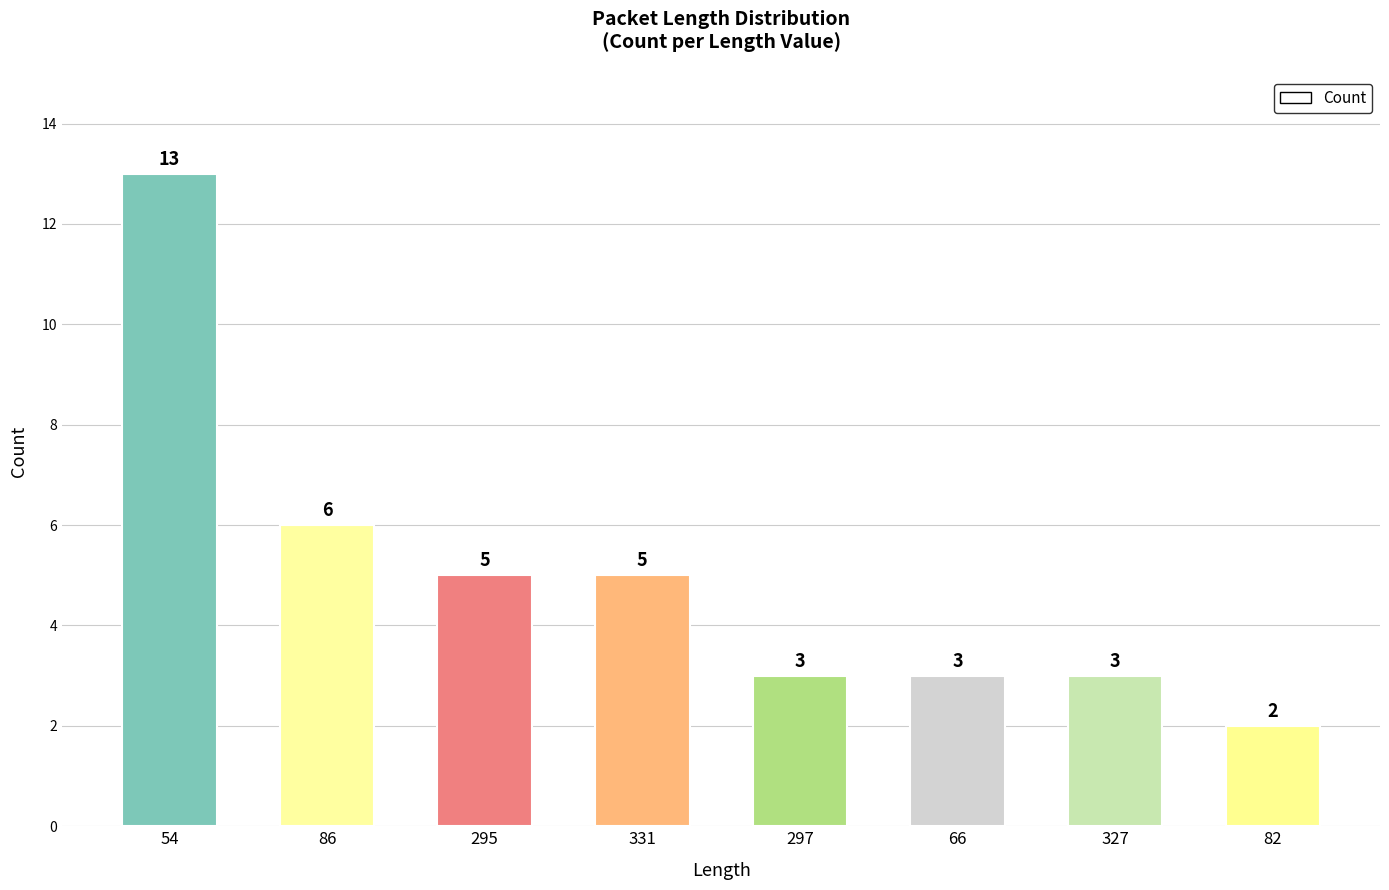

What is the difference between the maximum and minimum values?

11